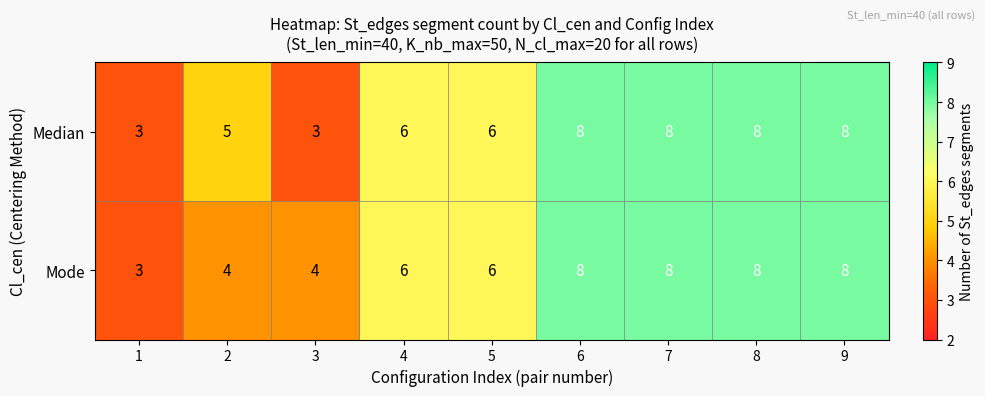

What is the total value across all series at 5?

12